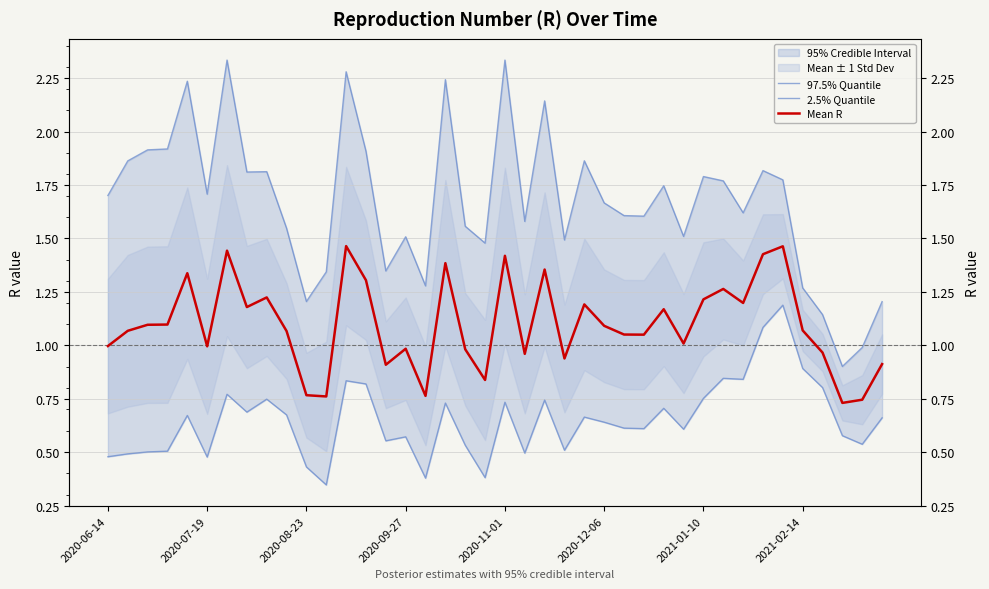

Is this an area chart (filled region under the line)?

No